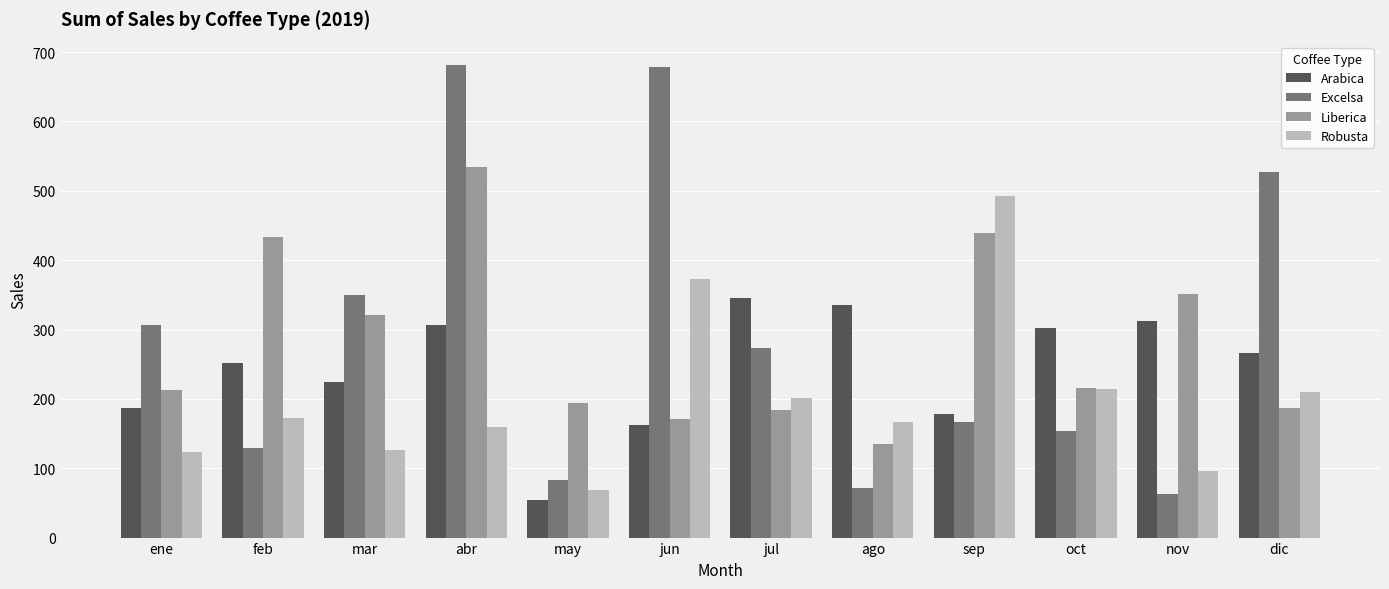

Rank the series by their maximum value, from highest to lowest.

Excelsa, Liberica, Robusta, Arabica